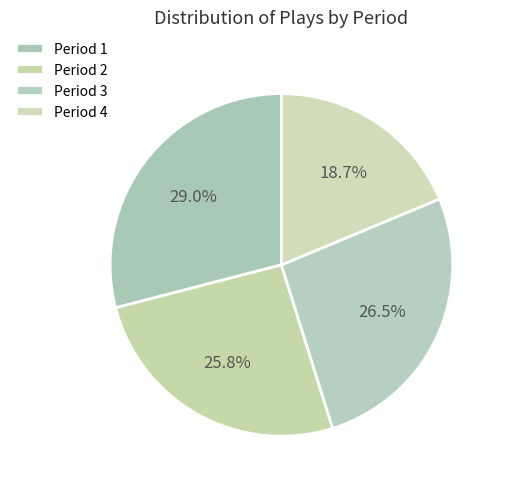

How many slices are in this pie chart?

4